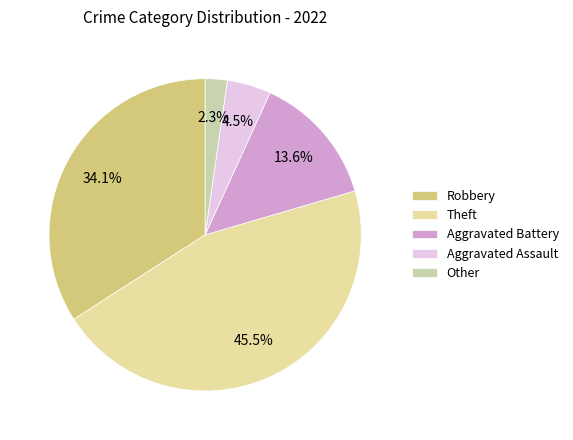

Does any single category account for the majority?

No